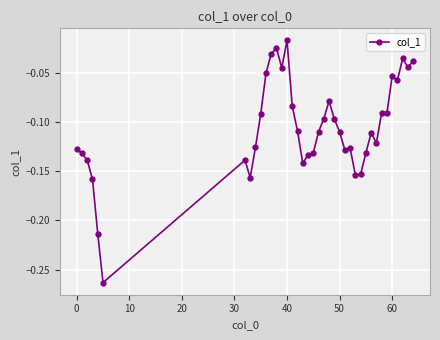

What is the sum of all values?

-4.1